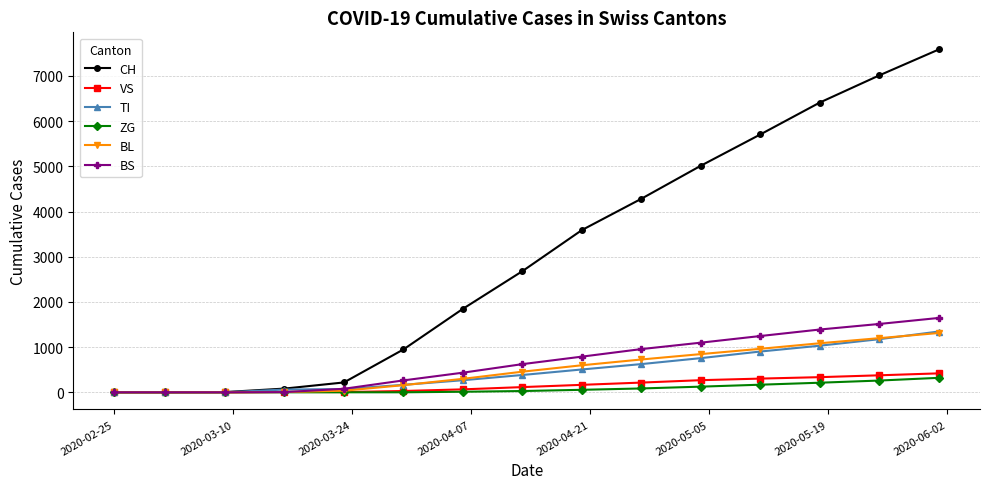

What is the greatest value displayed?

7585